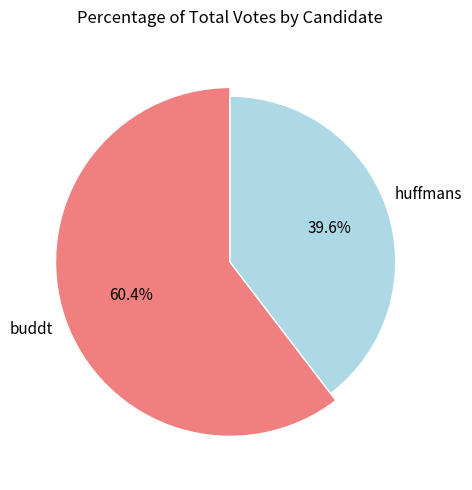

Which has a higher value, huffmans or buddt?

buddt